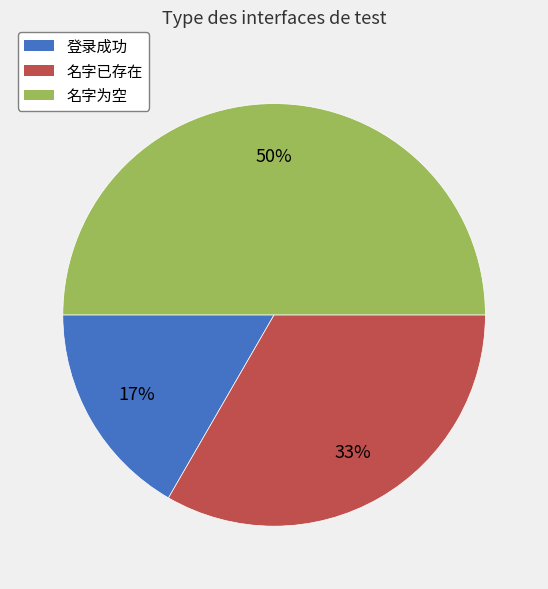

Which has a higher value, 名字已存在 or 登录成功?

名字已存在